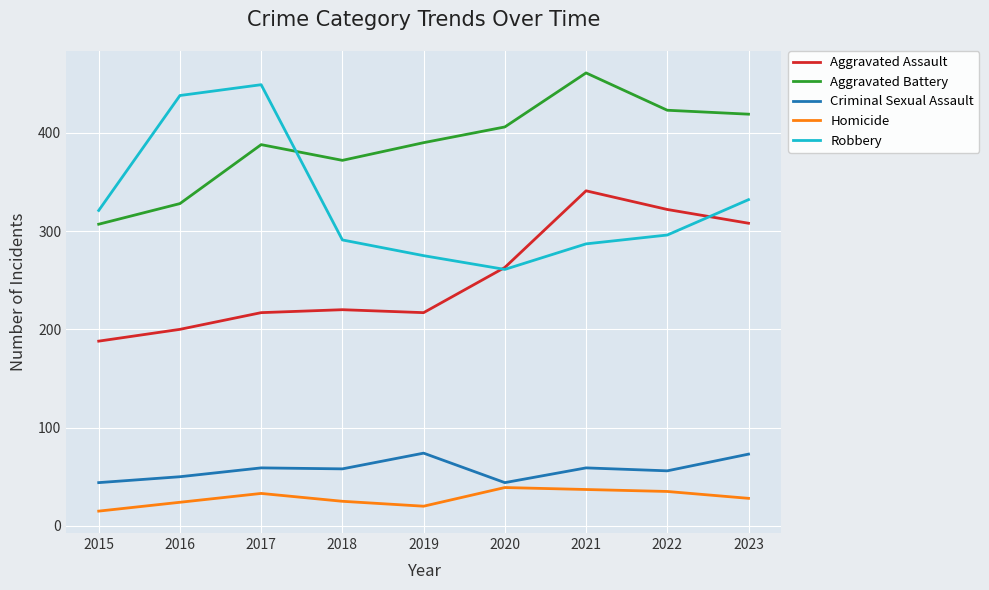

At which label is Robbery closest to 355?

2023